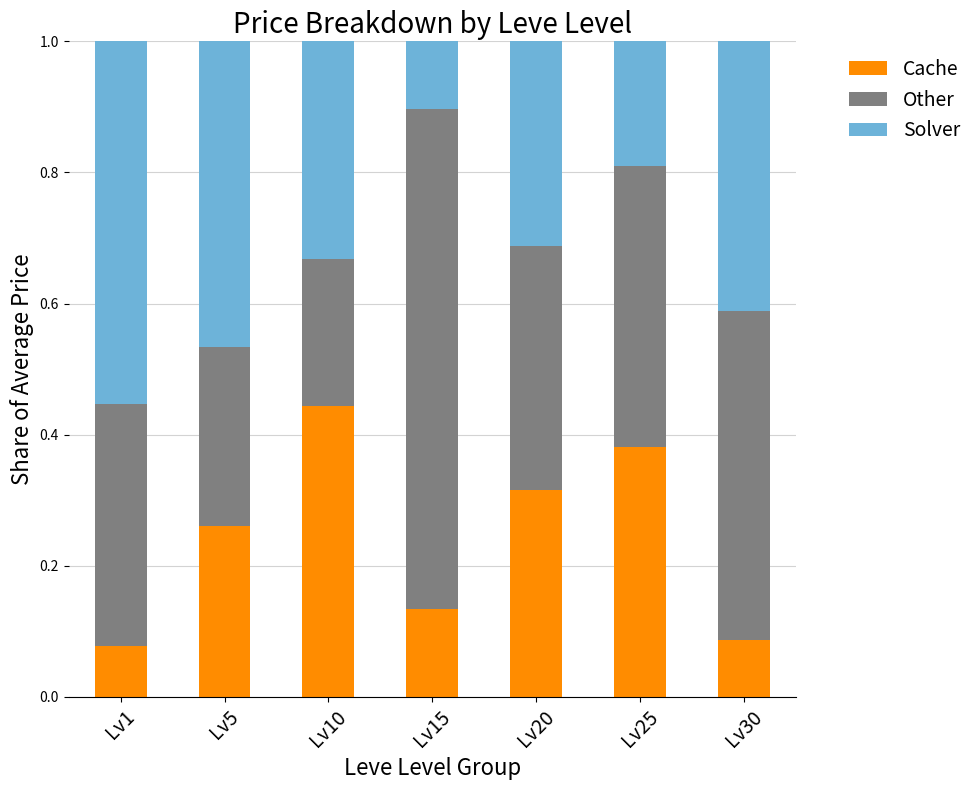

Is it true that Cache equals 0.4 at Lv20?

False